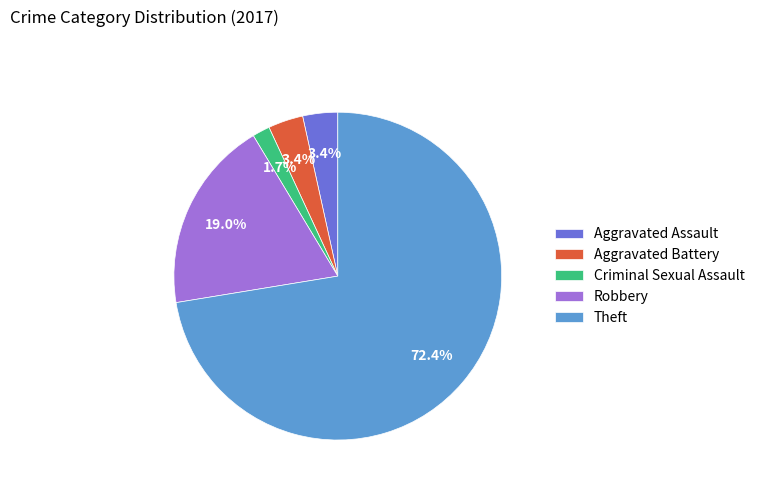

Is the sum of Theft and Aggravated Battery greater than half?

Yes